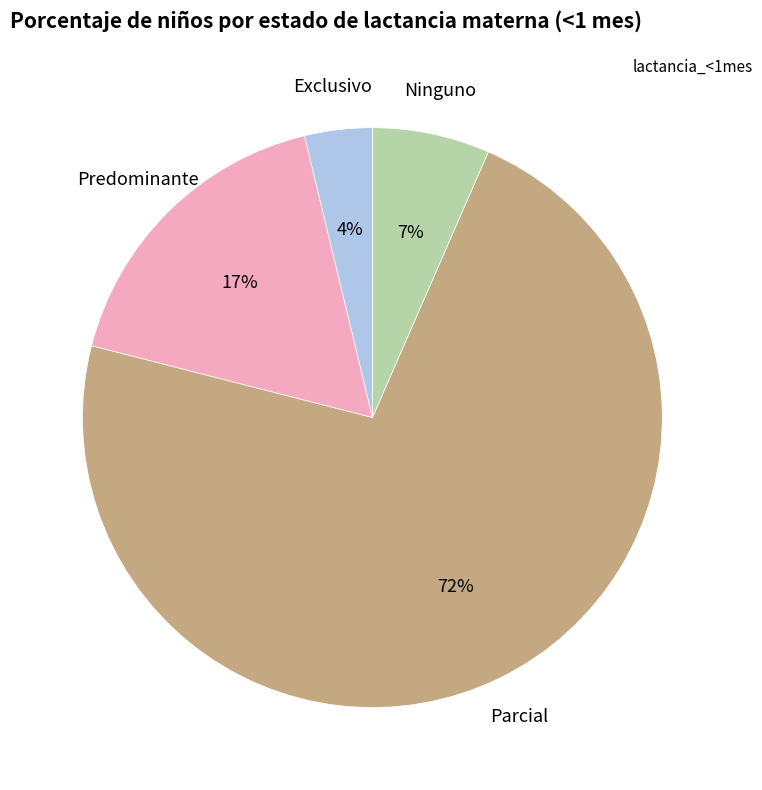

Does any single category account for the majority?

Yes